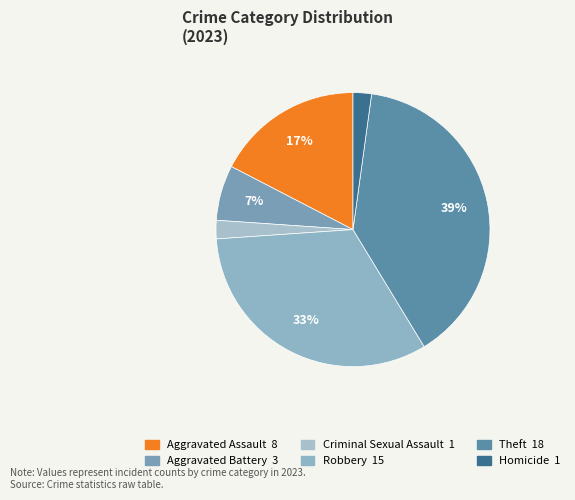

Which slice is the smallest?

Criminal Sexual Assault